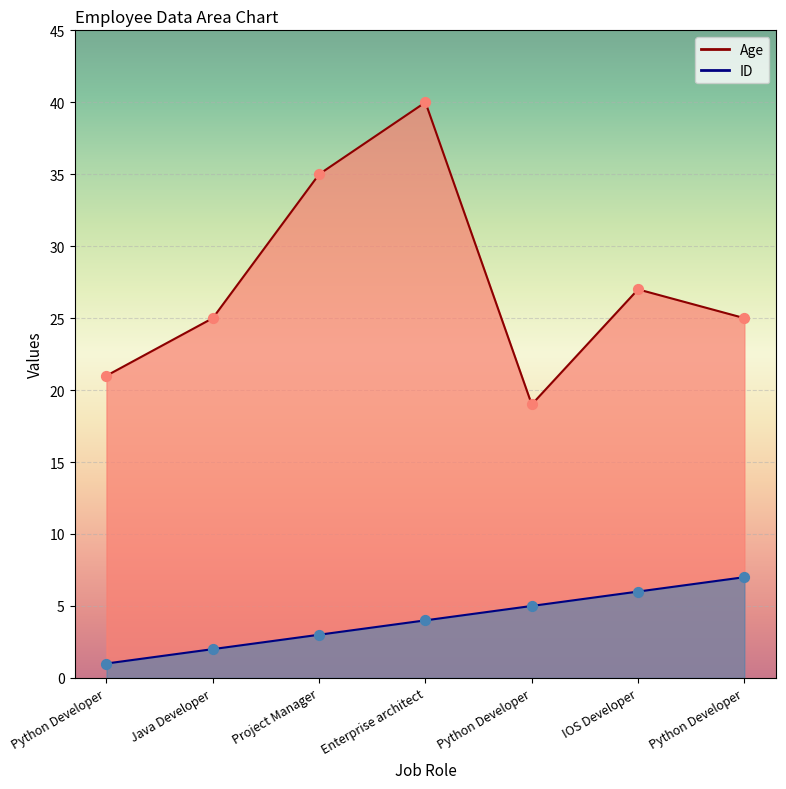

Which series has the widest spread of Y values?

Age